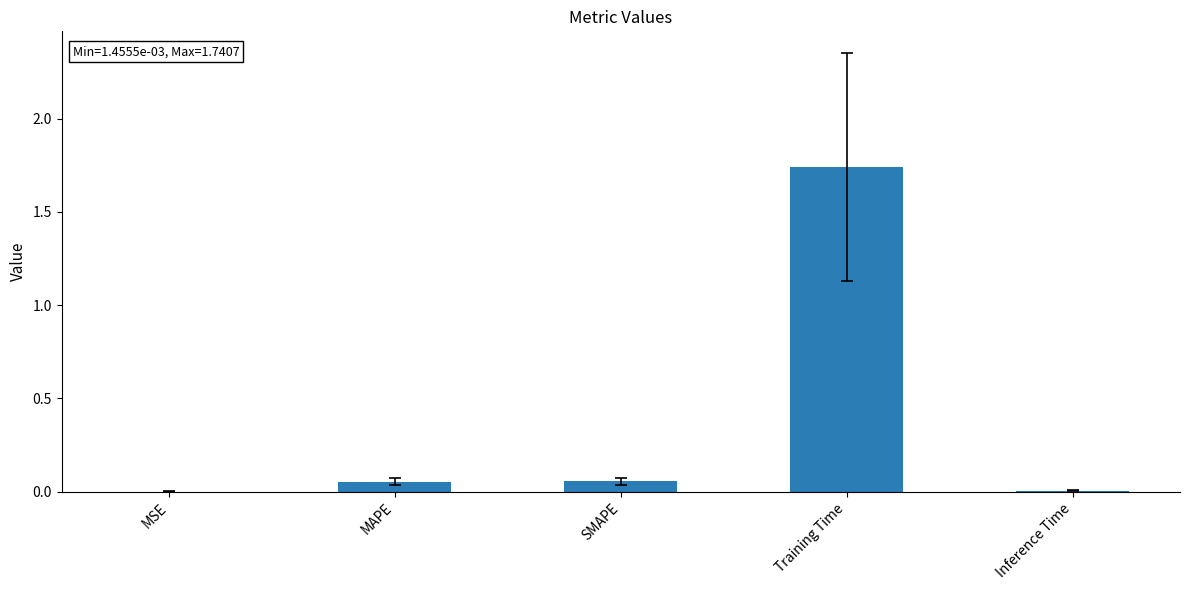

True or false: the data shows 2.9 at Training Time.

False